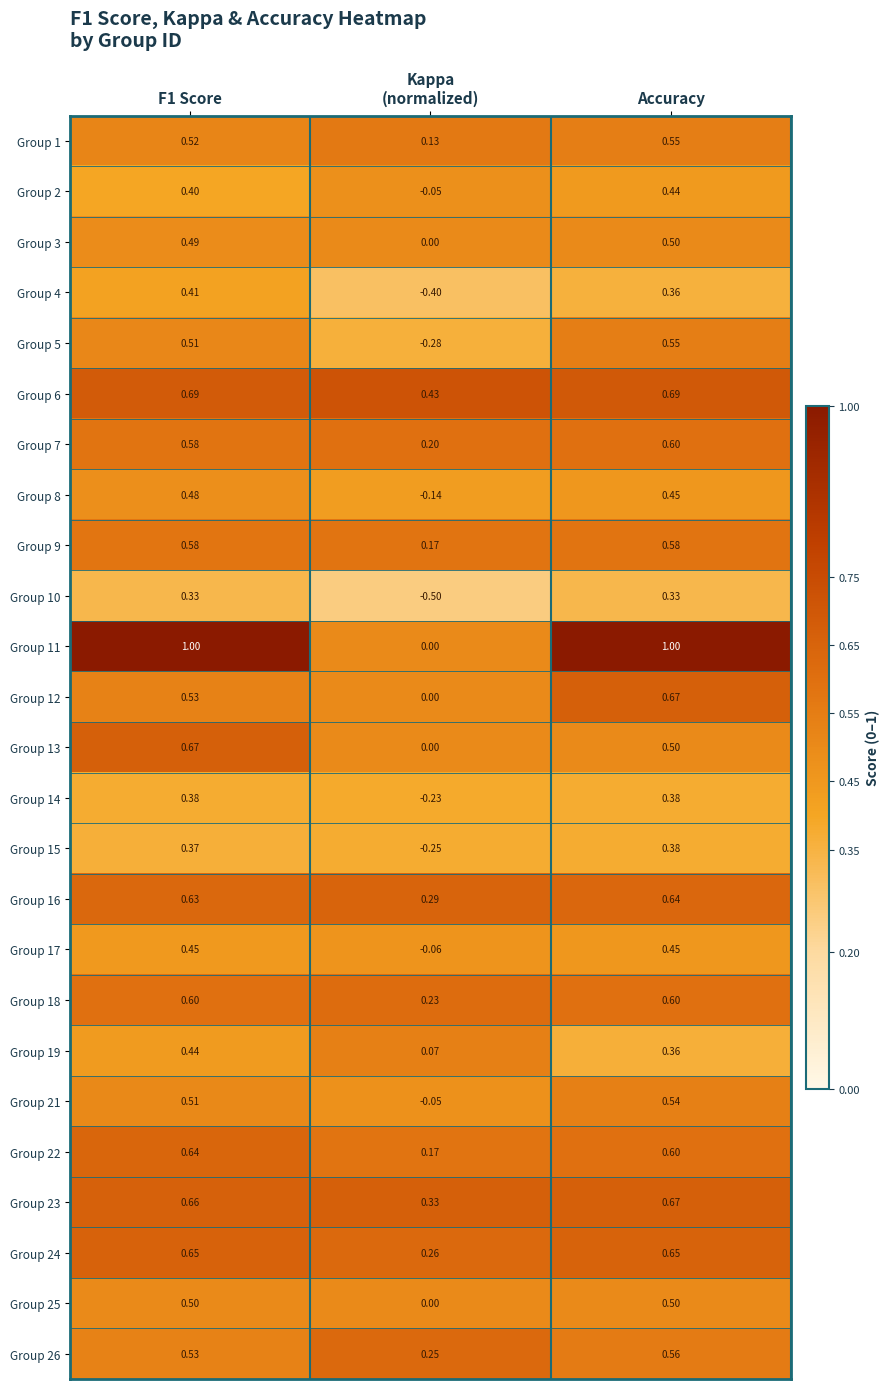

What is the total value across all series at F1 Score?

13.6